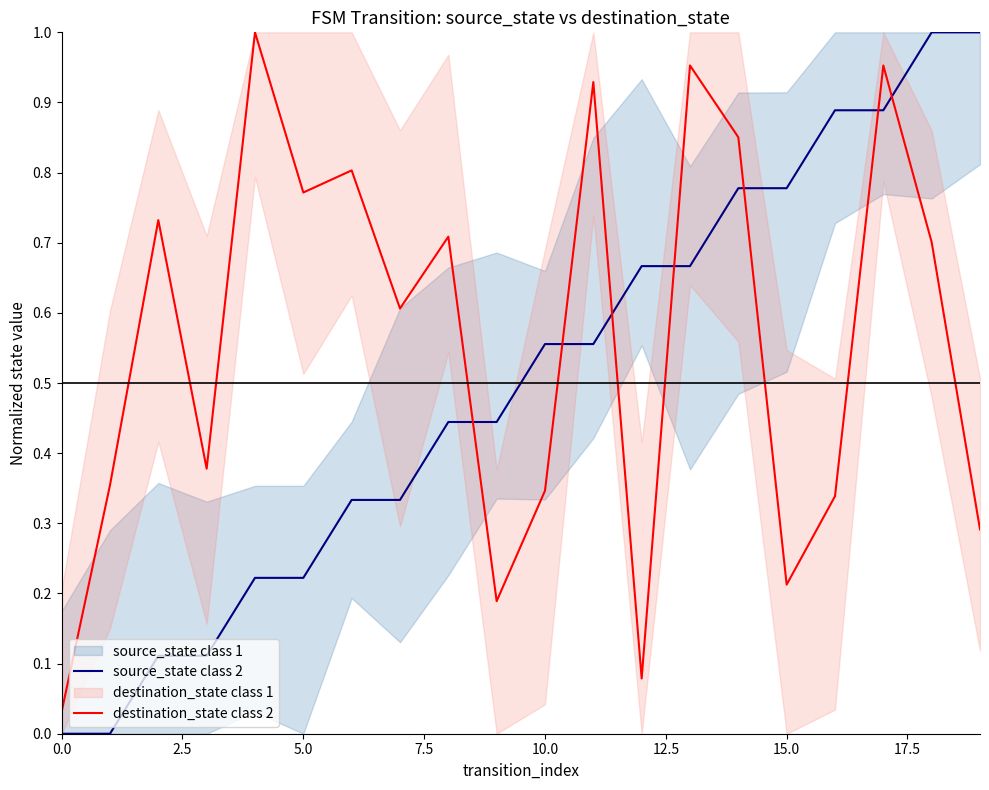

How many intersections are there between source_state class 2 and destination_state class 2?

7